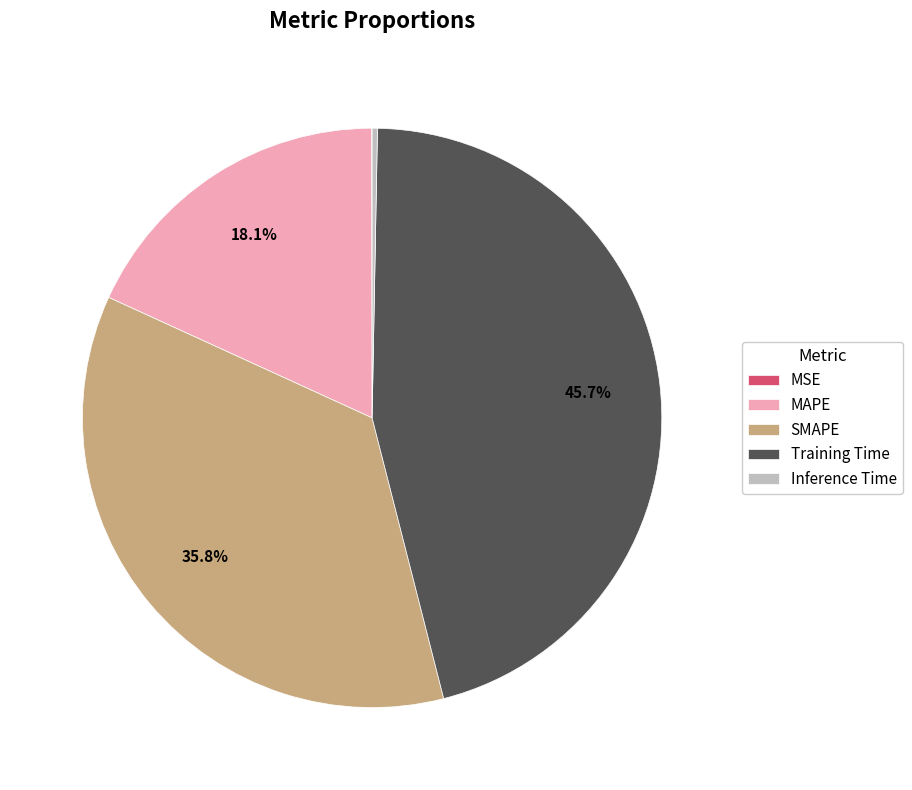

What percentage is the Training Time slice, to the nearest percent?

46%